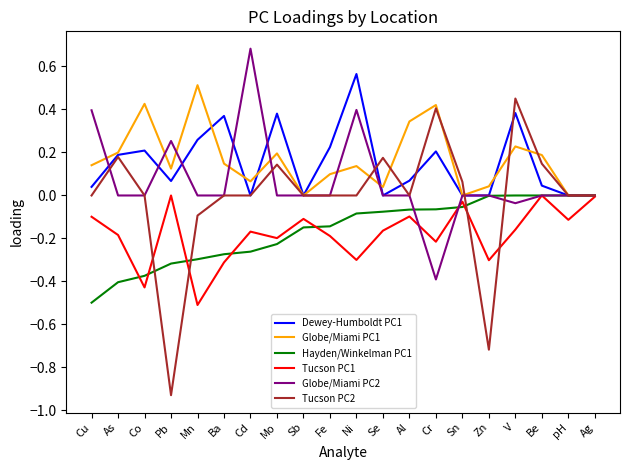

What is the greatest value displayed?

0.7